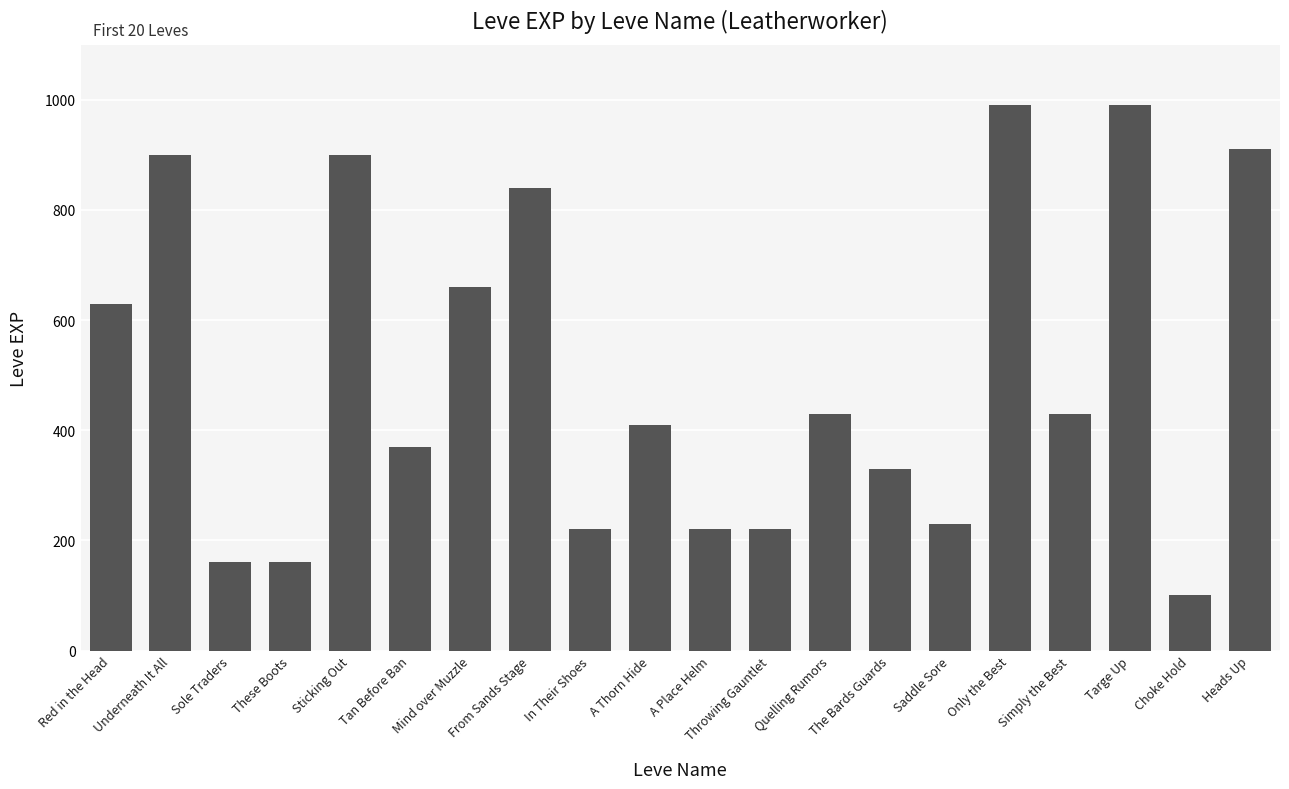

Where is the data nearest to the value 545?

Red in the Head